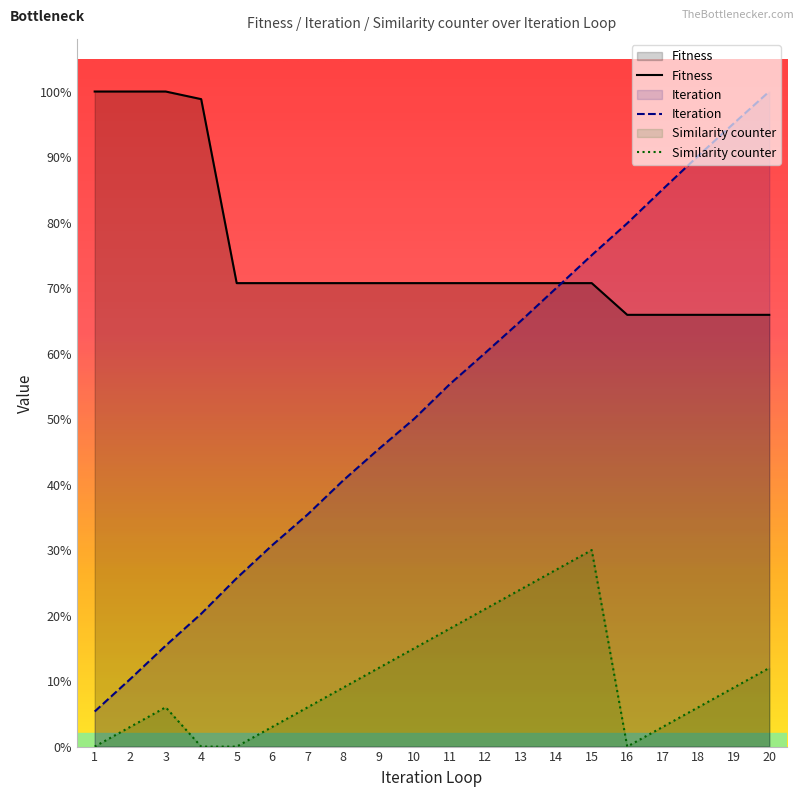

True or false: Iteration and Fitness cross at least once.

True